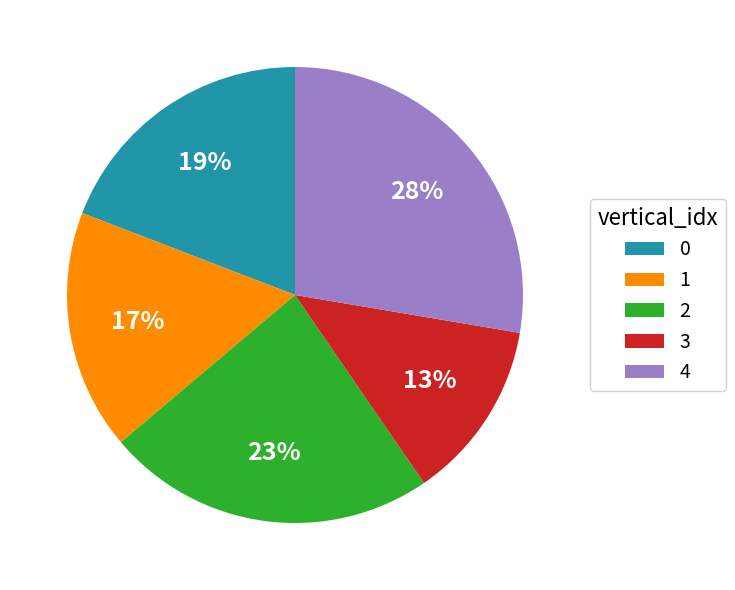

Is 4 the majority of the pie?

No